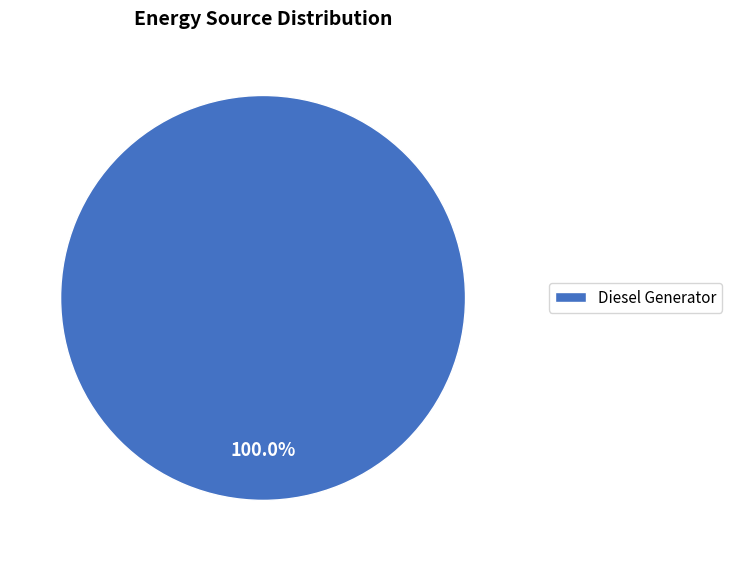

Is there a majority slice in this chart?

Yes